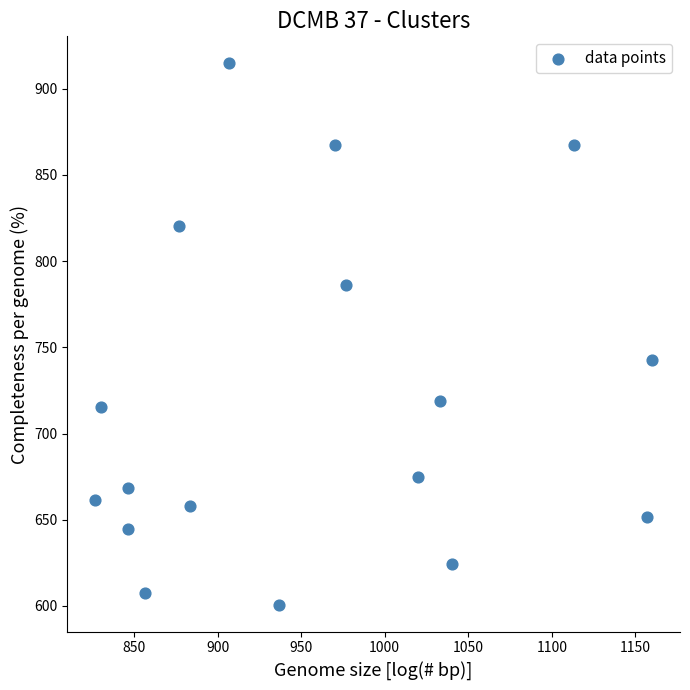

What is the range of X values (max minus min)?

333.3